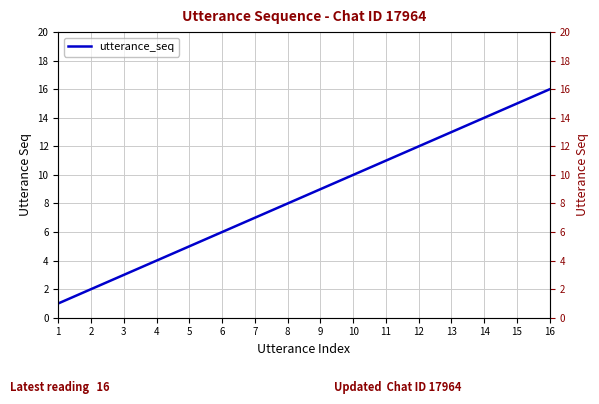

What is the change in value from 10 to 11?

+1